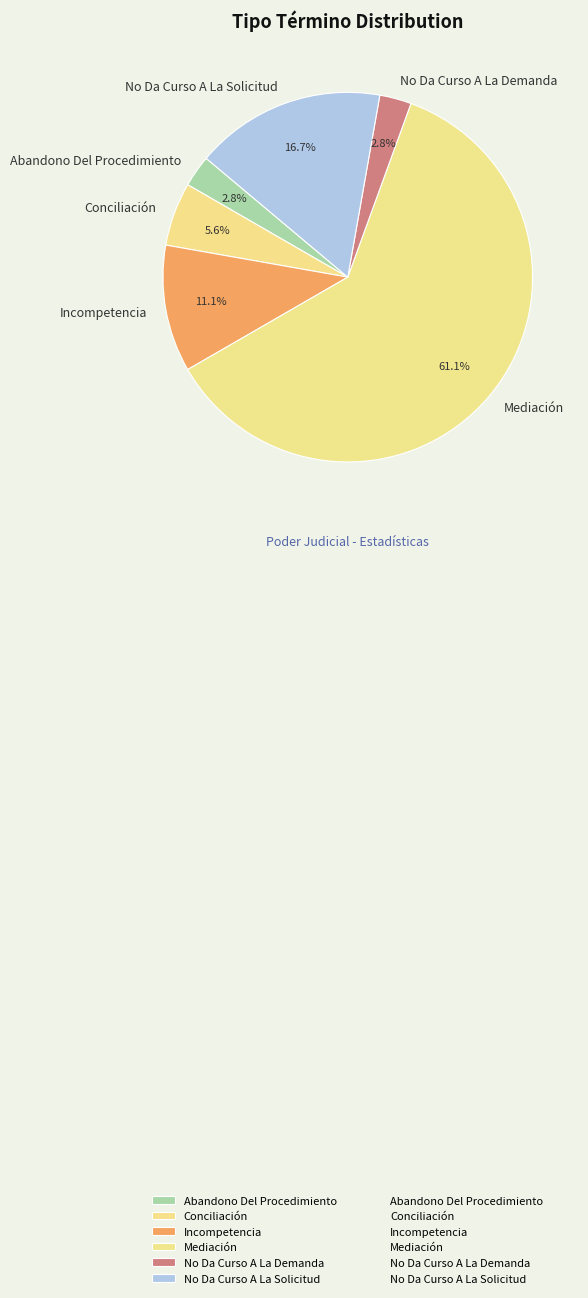

How much of the chart is everything except Incompetencia?

88.9%